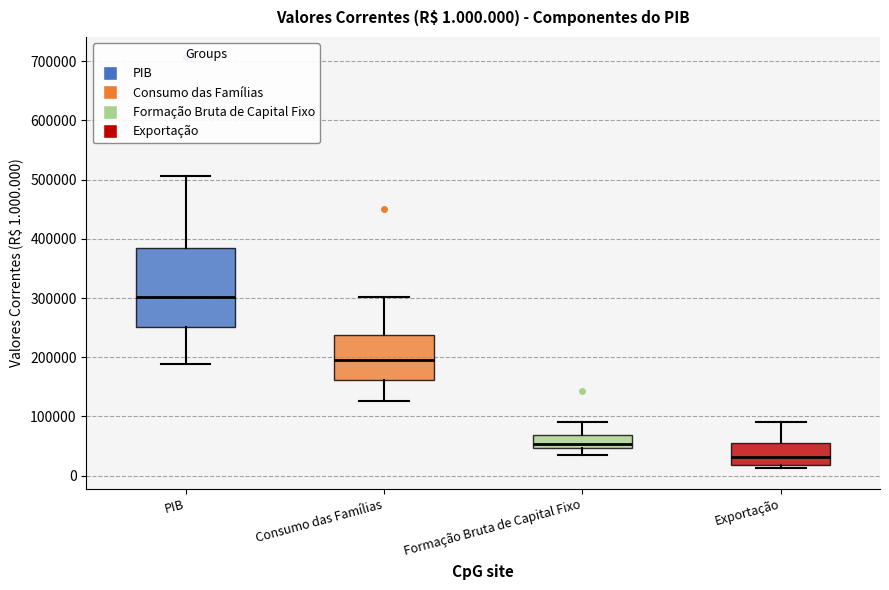

Which box has the highest median line?

PIB